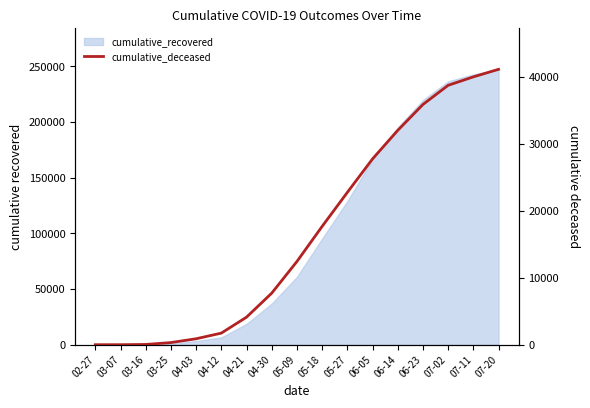

Count the number of values greater than 12428.

8